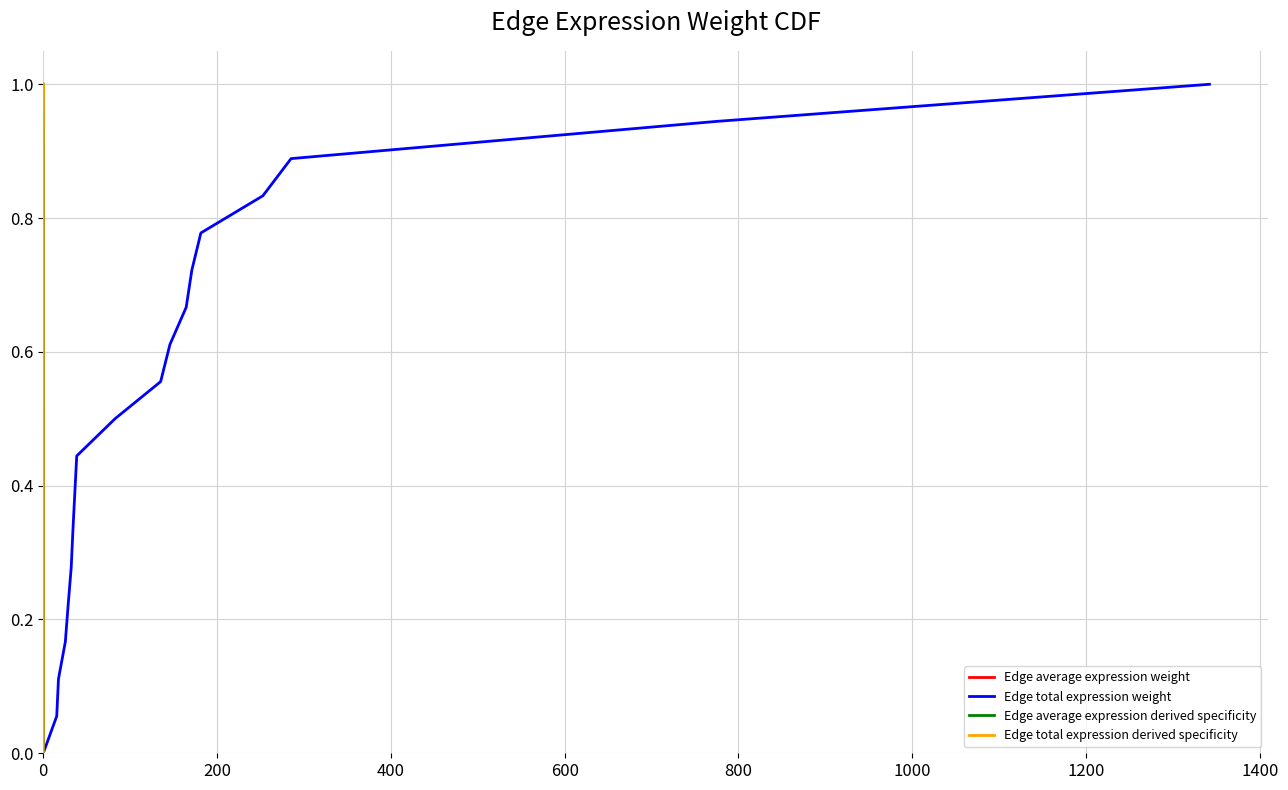

Reading left to right, what are all the values shown in this chart?

Edge average expression weight: 0.0	0.1	0.1	0.2	0.2	0.3	0.3	0.4	0.4	0.5	0.6	0.6	0.7	0.7	0.8	0.8	0.9	0.9	1.0
Edge total expression weight: 0.0	0.1	0.1	0.2	0.2	0.3	0.3	0.4	0.4	0.5	0.6	0.6	0.7	0.7	0.8	0.8	0.9	0.9	1.0
Edge average expression derived specificity: 0.0	0.1	0.1	0.2	0.2	0.3	0.3	0.4	0.4	0.5	0.6	0.6	0.7	0.7	0.8	0.8	0.9	0.9	1.0
Edge total expression derived specificity: 0.0	0.1	0.1	0.2	0.2	0.3	0.3	0.4	0.4	0.5	0.6	0.6	0.7	0.7	0.8	0.8	0.9	0.9	1.0